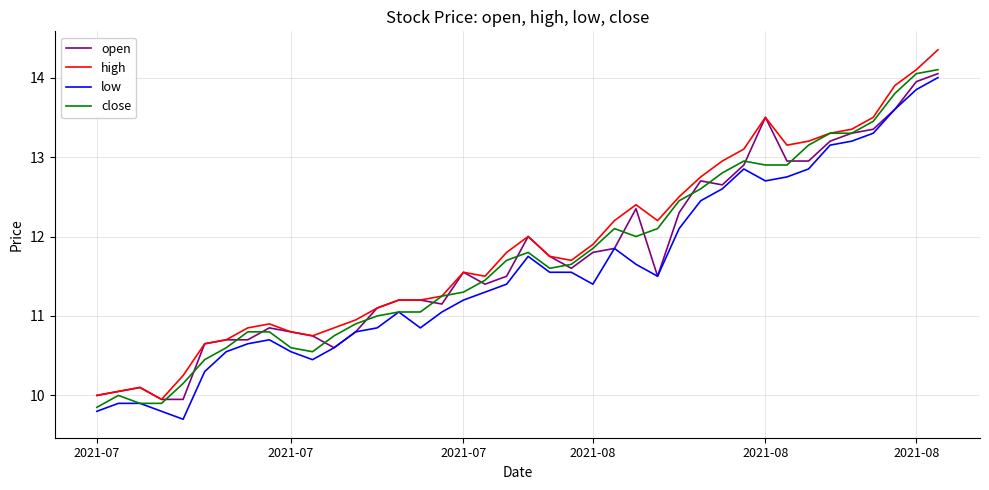

What is the minimum value shown in the chart?

9.7